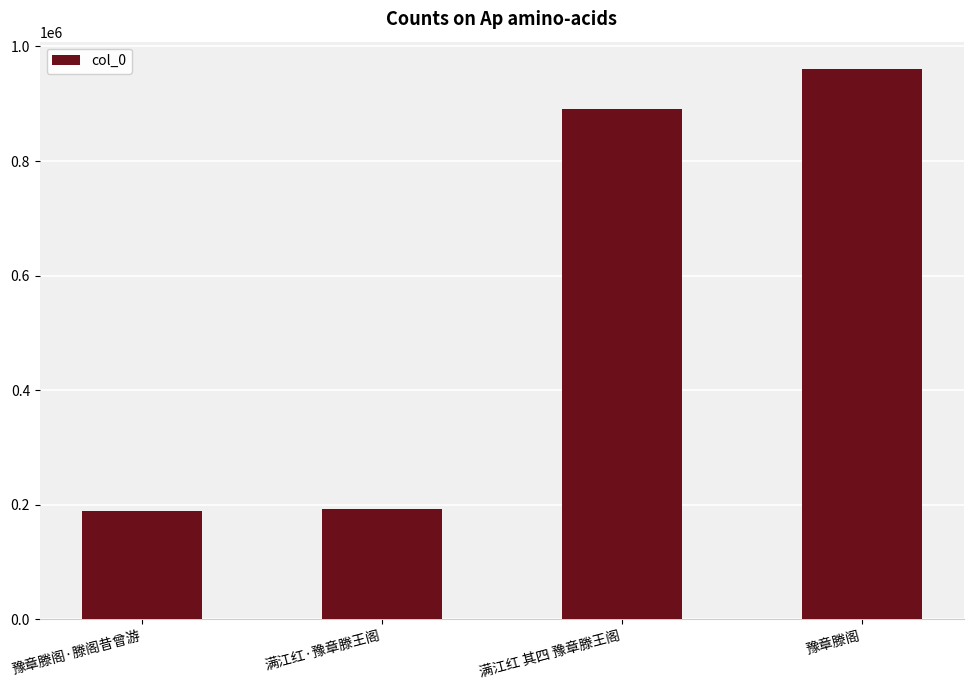

What is the difference between the values at 豫章滕阁 and 豫章滕阁·滕阁昔曾游?

771044